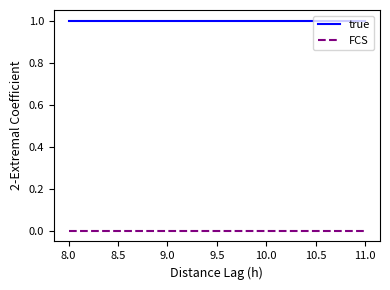

What position from the right is 8.0?

4